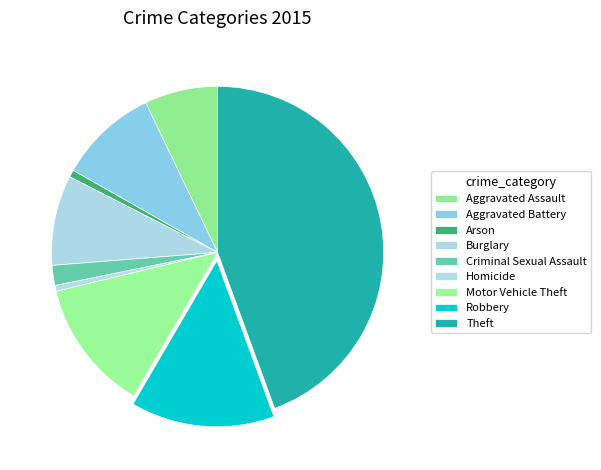

Which category has the biggest portion of the pie?

Theft